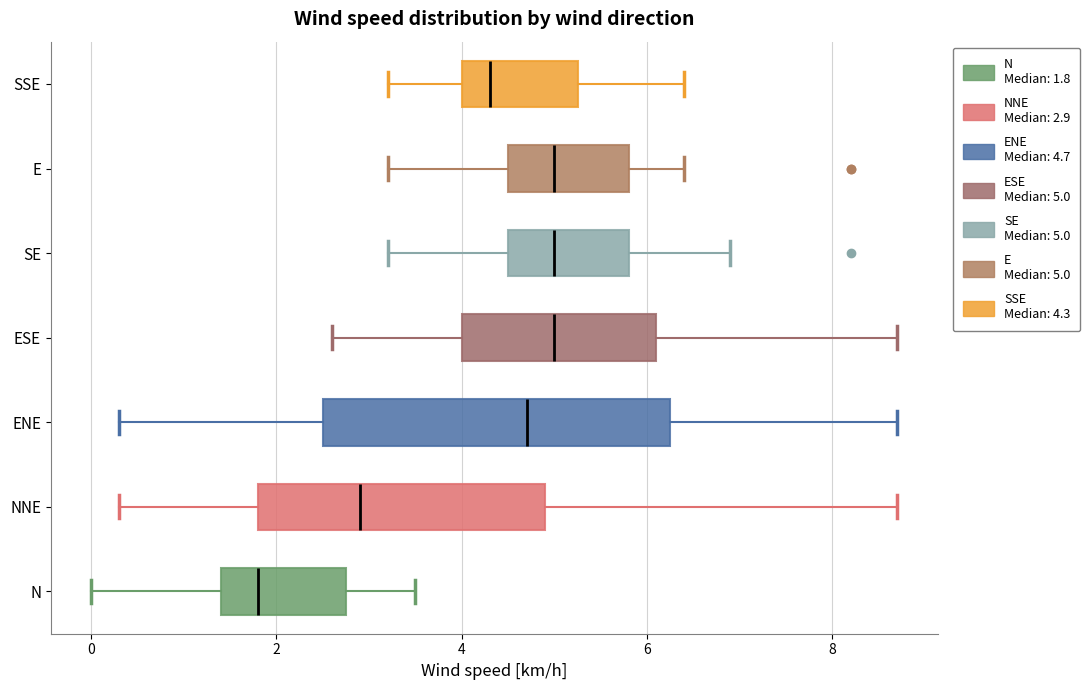

Comparing the boxes themselves (not the whiskers), which one is the widest?

ENE